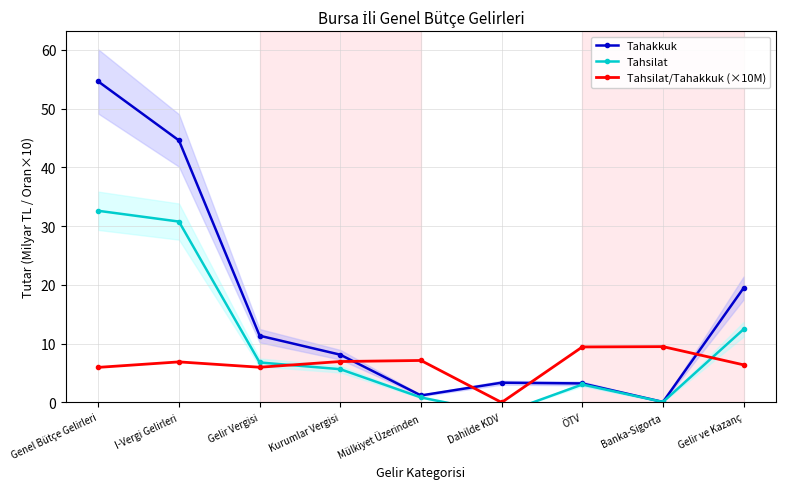

Count the number of data series in this chart.

3